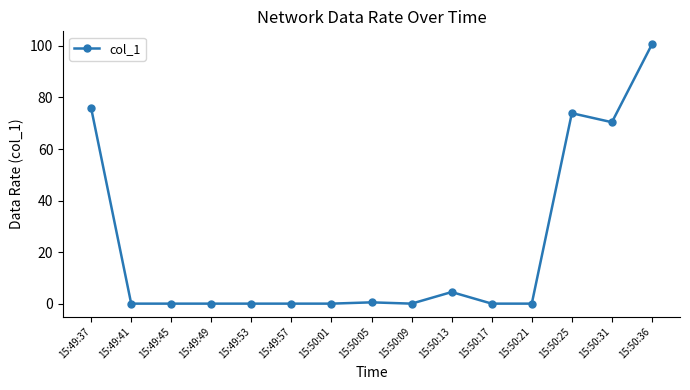

Reading left to right, transcribe all the data shown in this chart.

75.9	0.0	0.0	0.0	0.0	0.0	0.0	0.5	0.0	4.5	0.0	0.0	73.9	70.4	100.6